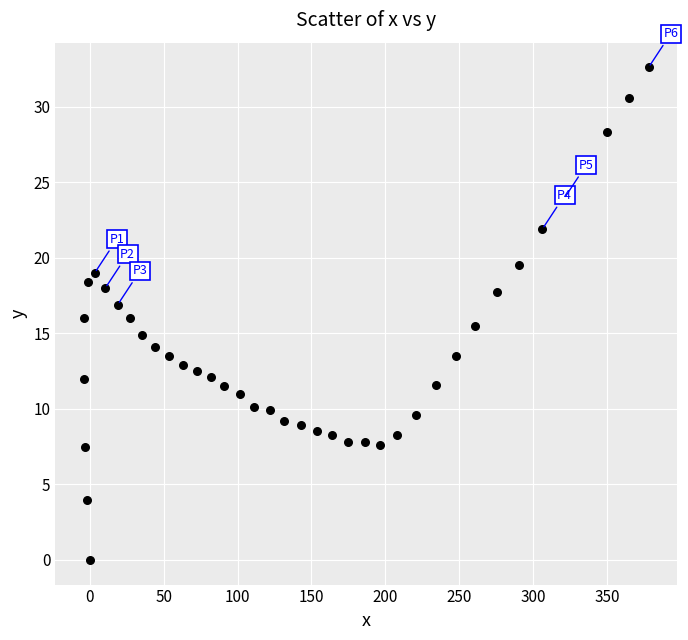

What is the range of Y values (max minus min)?

32.6